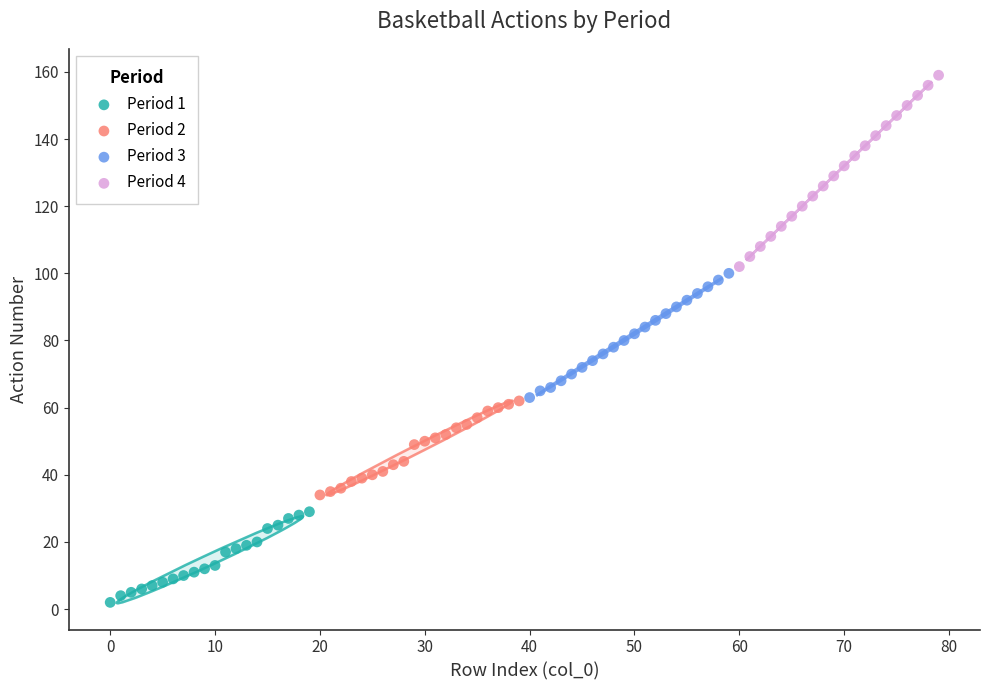

Which series reaches the minimum Y coordinate?

Period 1